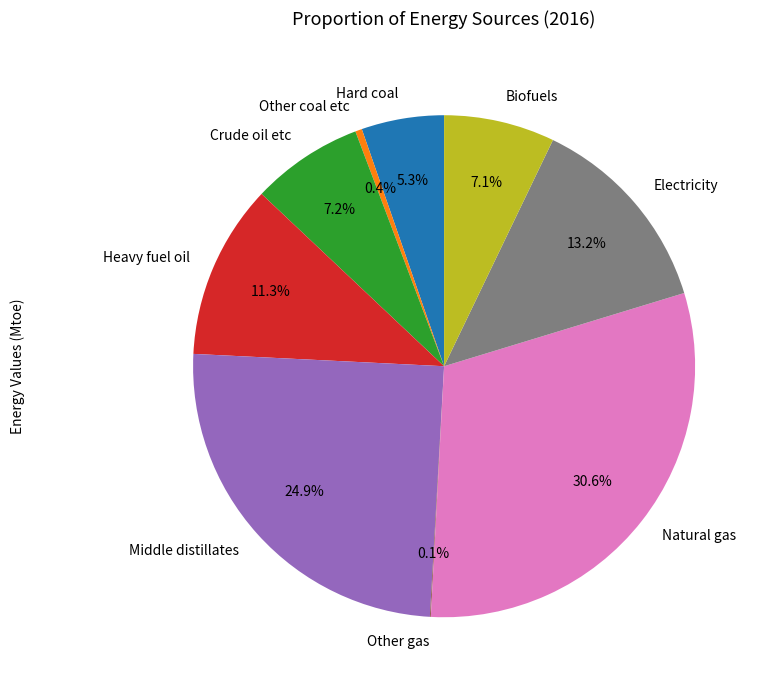

What percentage is NOT represented by Biofuels?

92.9%